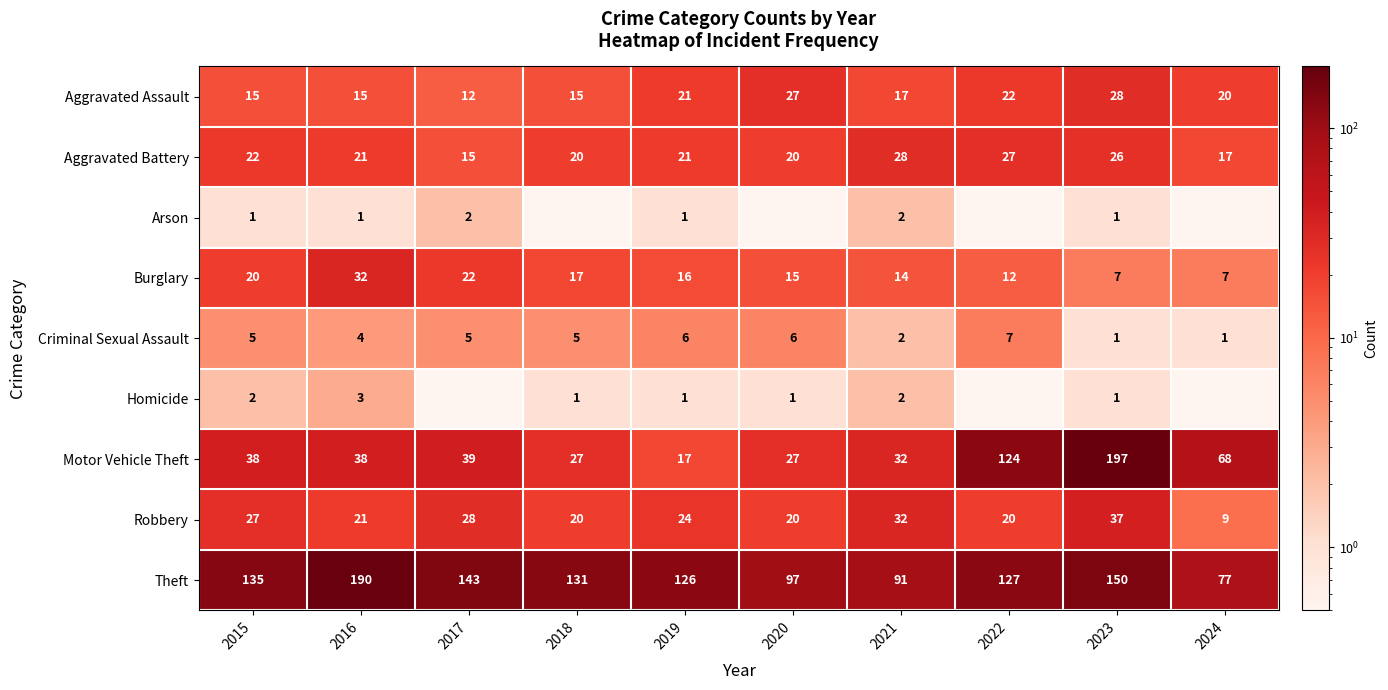

What is the greatest value displayed?

197.0